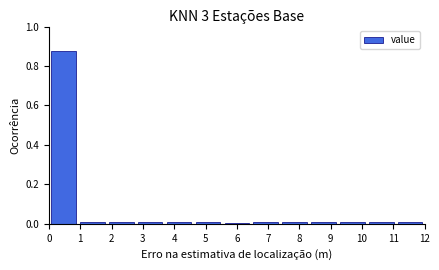

Reading left to right, list every bar in this chart as the range it spans on the x-axis followed by its height. Neither the bar edges nor the heights are printed on the chart, so give them approximately, as read against the axes.

0.0 to 0.9: 0.88
0.9 to 1.8: under 0.02
1.8 to 2.8: under 0.02
2.8 to 3.7: under 0.02
3.7 to 4.6: under 0.02
4.6 to 5.5: under 0.02
5.5 to 6.5: under 0.02
6.5 to 7.4: under 0.02
7.4 to 8.3: under 0.02
8.3 to 9.2: under 0.02
9.2 to 10.2: under 0.02
10.2 to 11.1: under 0.02
11.1 to 12.0: under 0.02